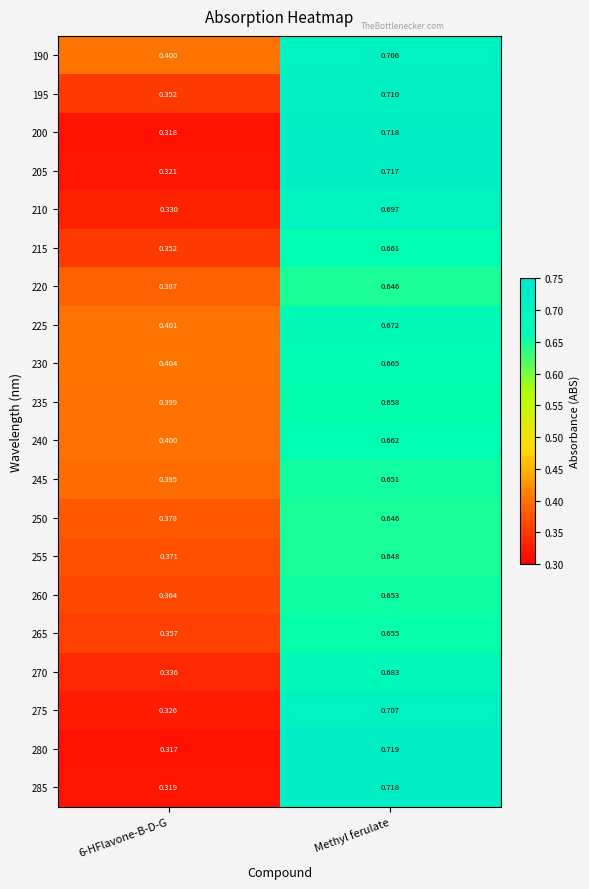

Which category has the highest value in the 215 series?

Methyl ferulate